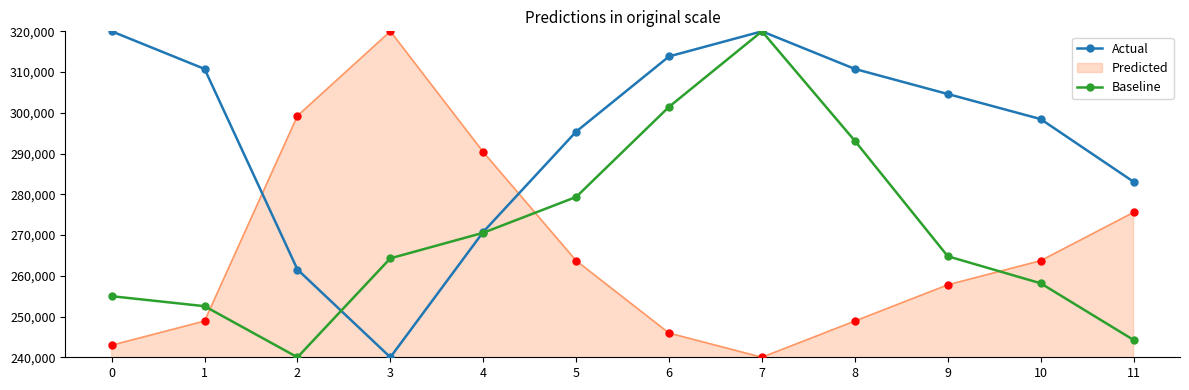

What is the maximum value for Actual?

320000.0